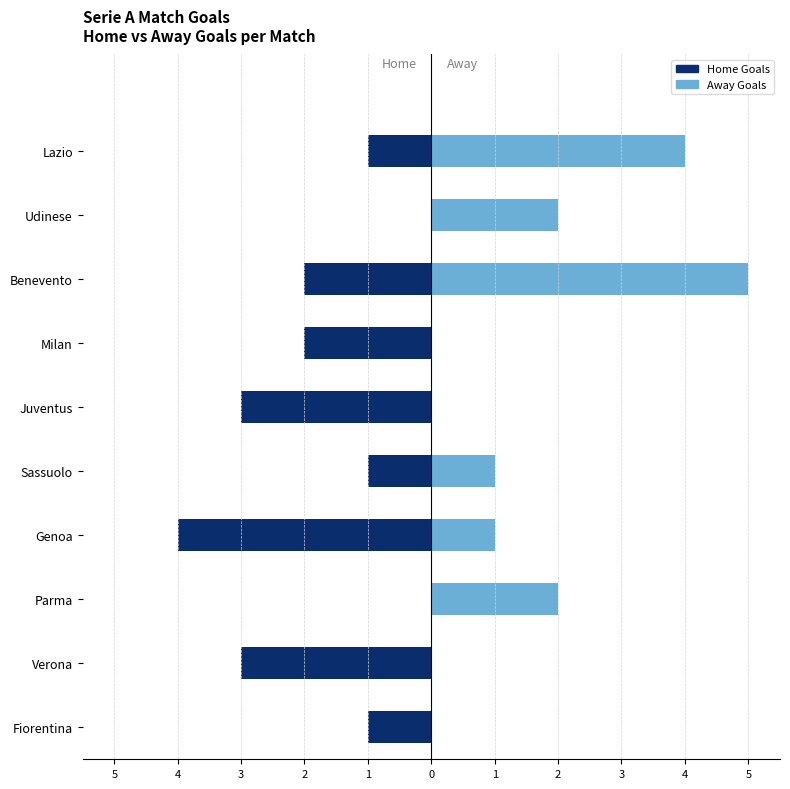

Does the chart contain stacked bars?

No